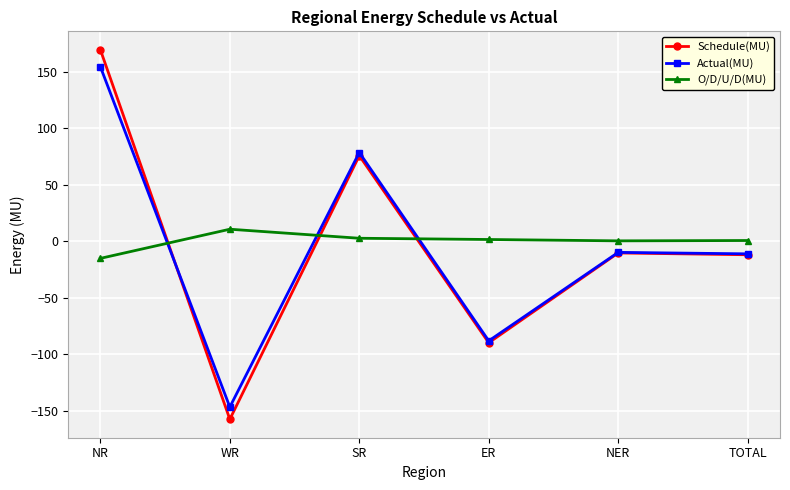

Where do Actual(MU) and O/D/U/D(MU) first cross each other?

NR and WR